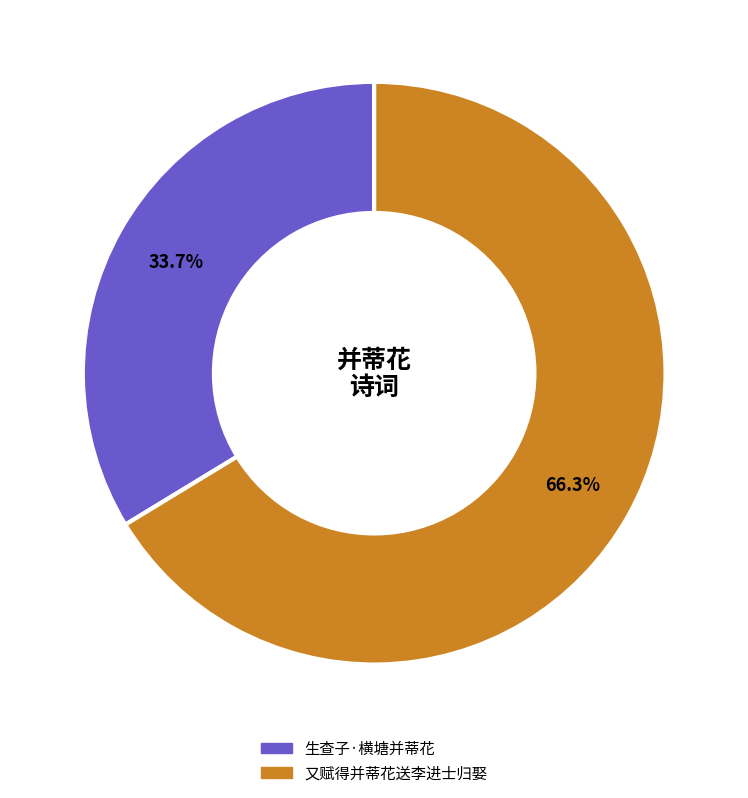

To the nearest percent, what percentage of the pie is 又赋得并蒂花送李进士归娶?

66%